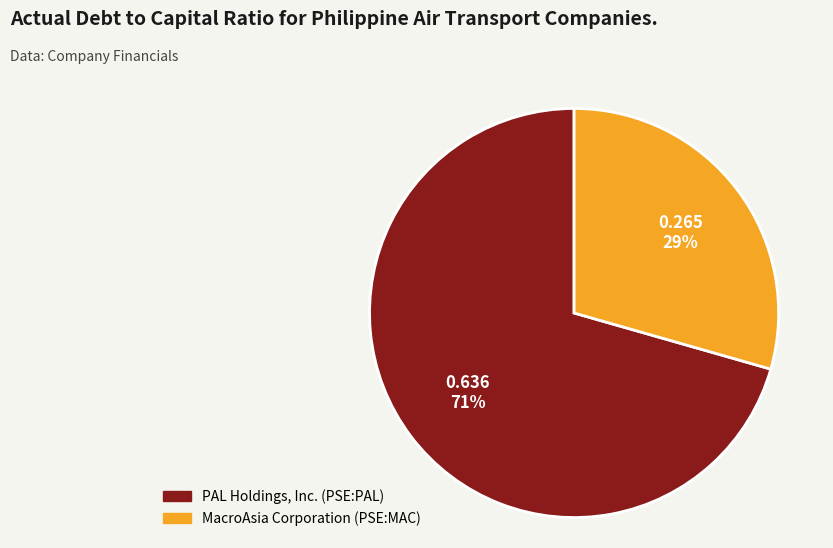

How many segments does this pie chart have?

2